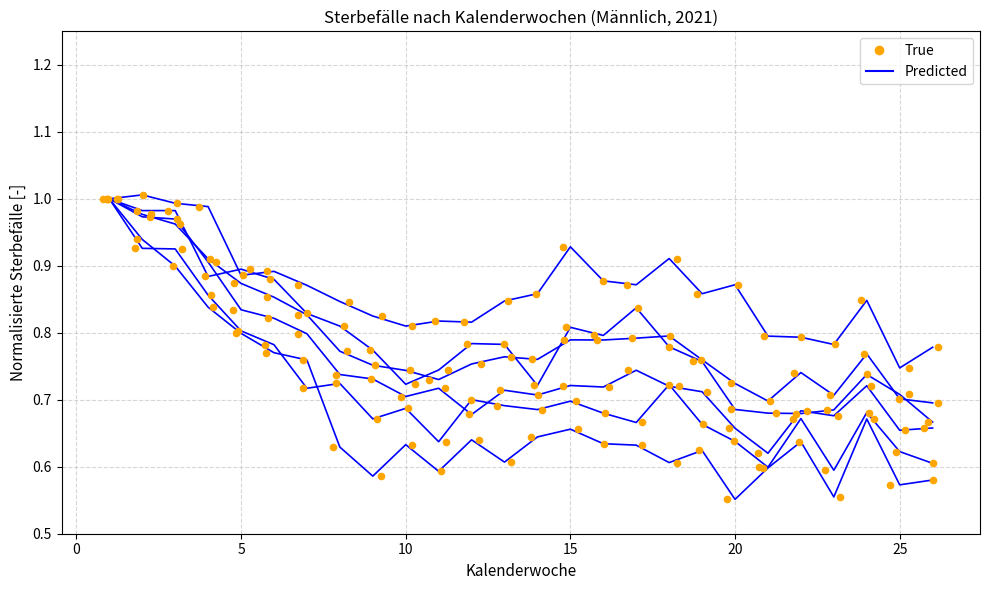

Which series has the largest total across all categories?

Predicted